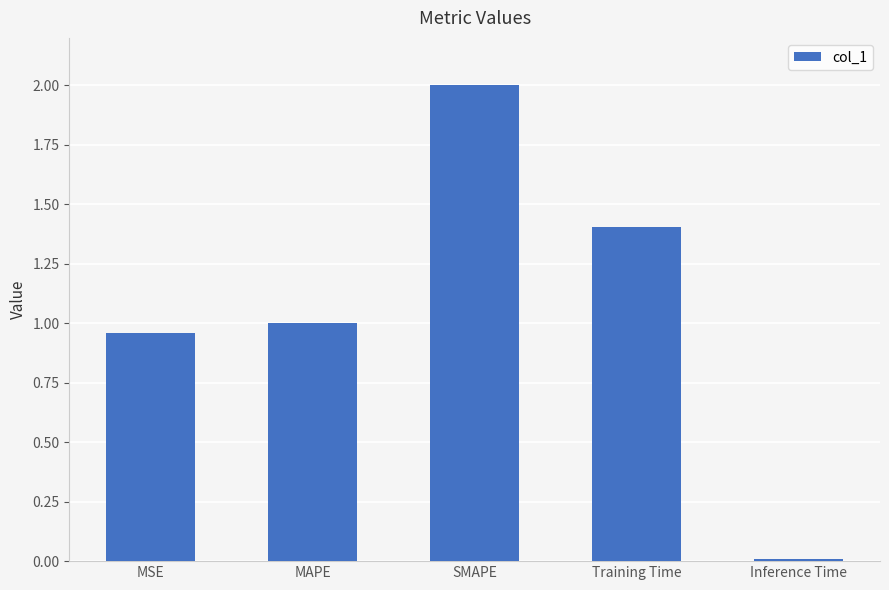

How many bars are there in total?

5